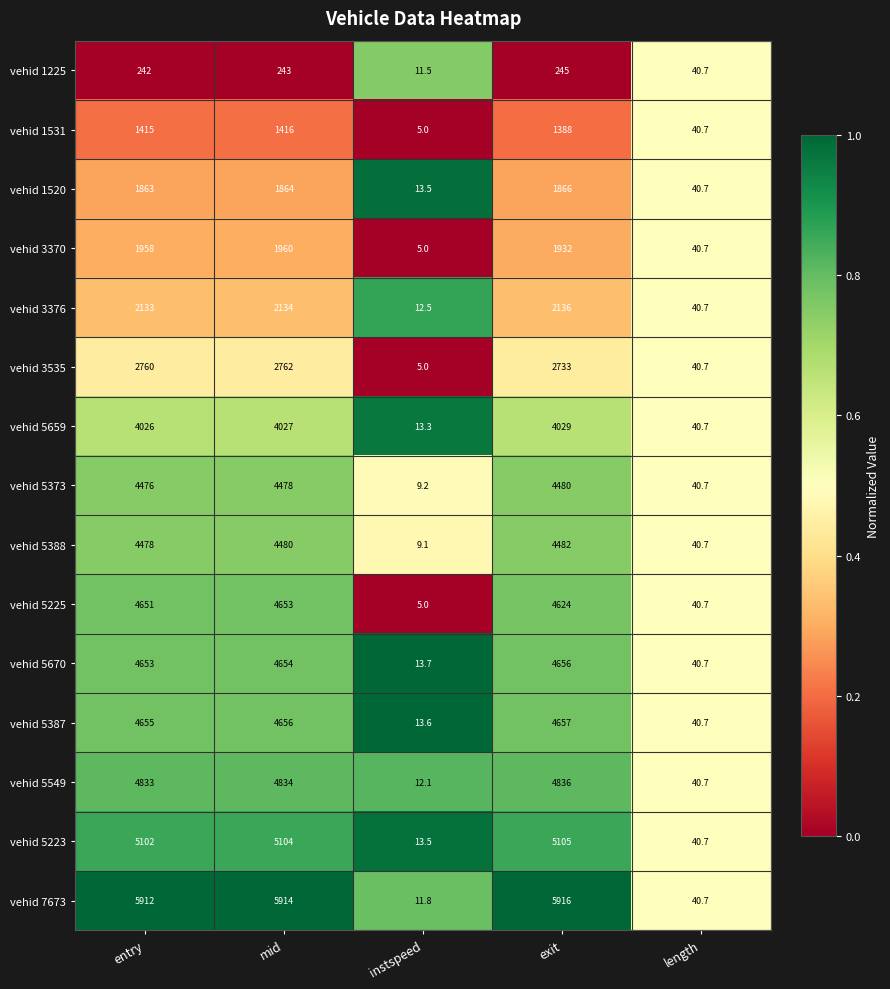

What is the minimum value for vehid 1225?

11.5